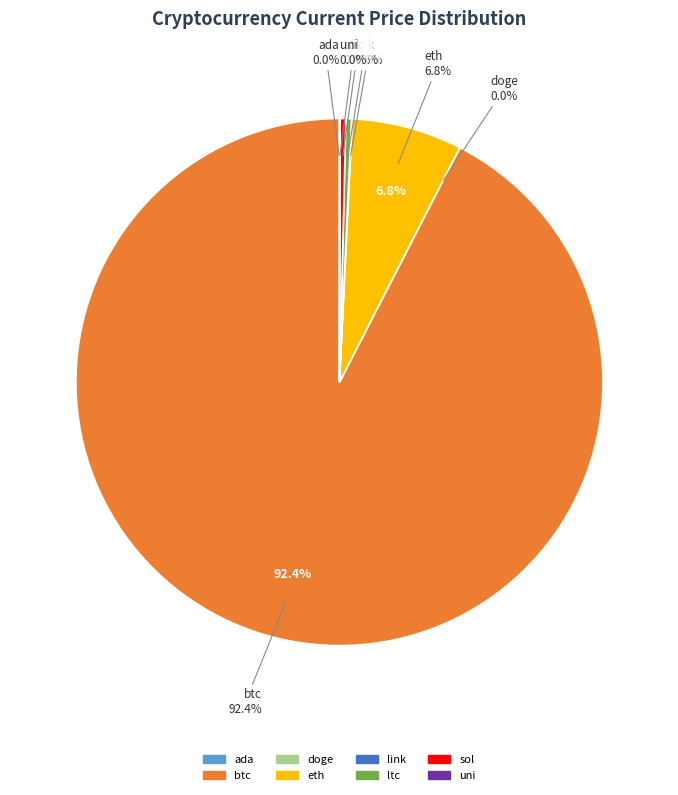

How much of the chart is everything except link?

100.0%